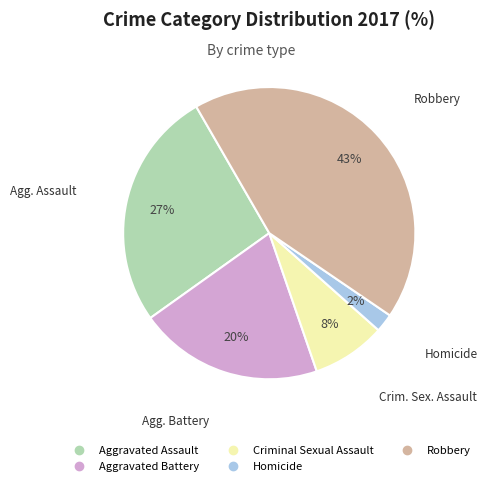

Between Homicide and Criminal Sexual Assault, which is larger?

Criminal Sexual Assault